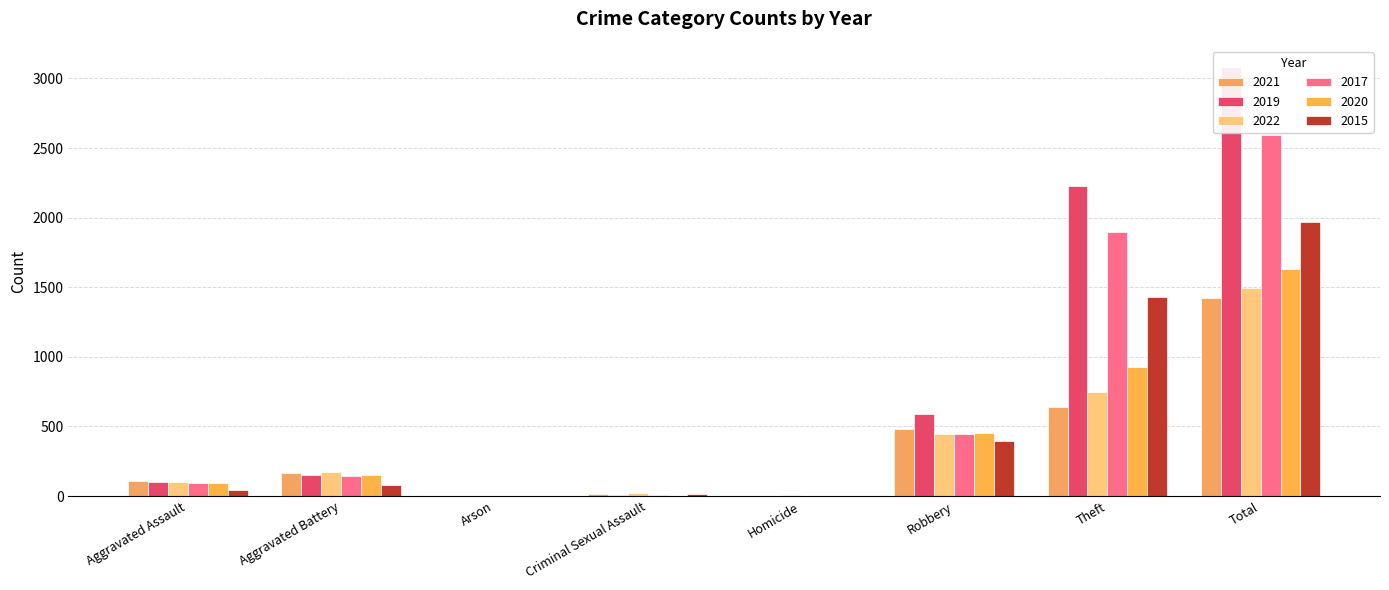

Where does the 2019 series first go above 148?

Robbery